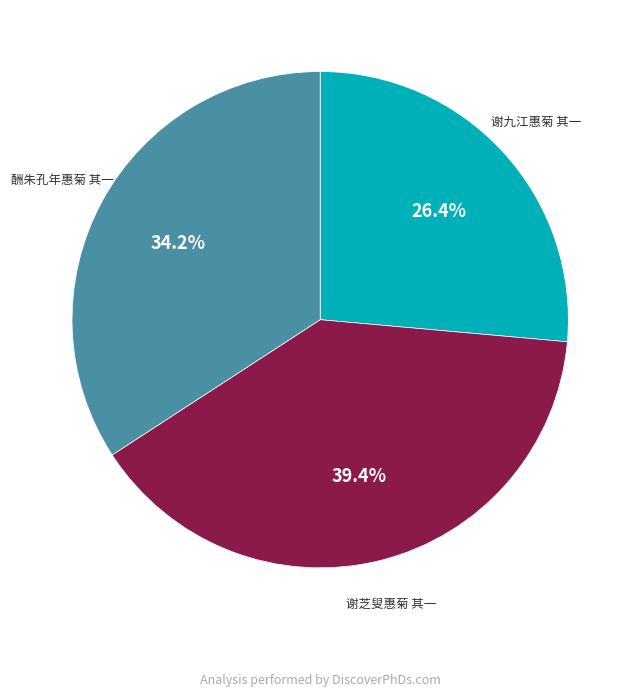

The 酬朱孔年惠菊 其一 slice represents 41% of the pie. True or false?

False